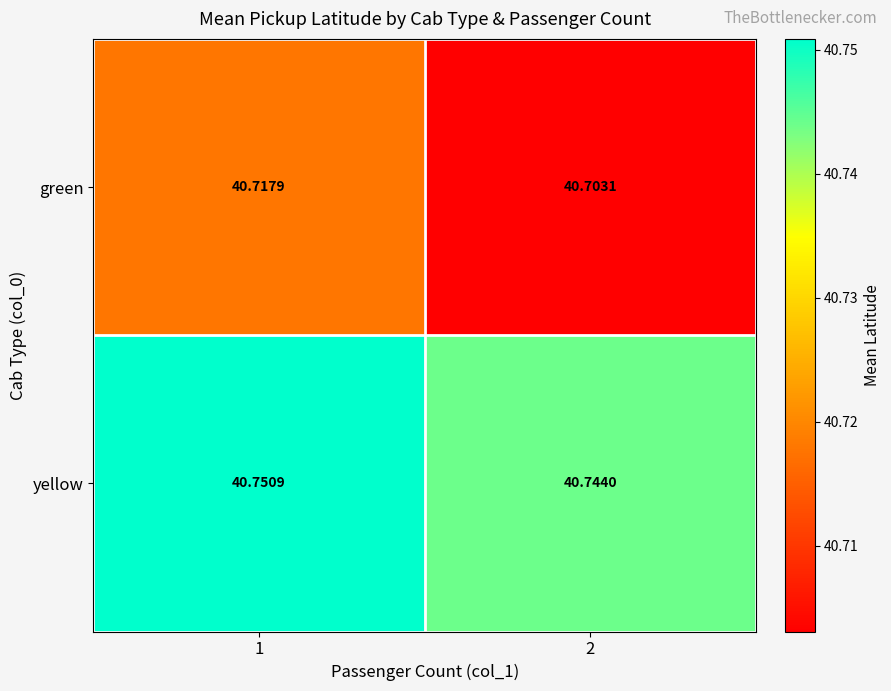

Rank the series by their average value, from lowest to highest.

green, yellow